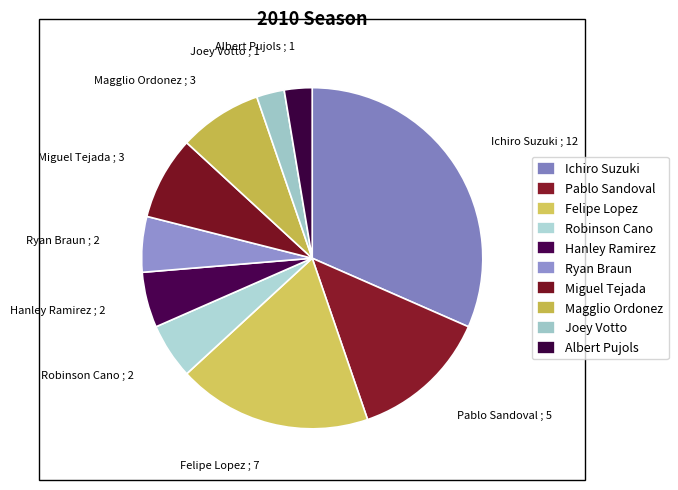

Does Pablo Sandoval account for over 50% of the chart?

No